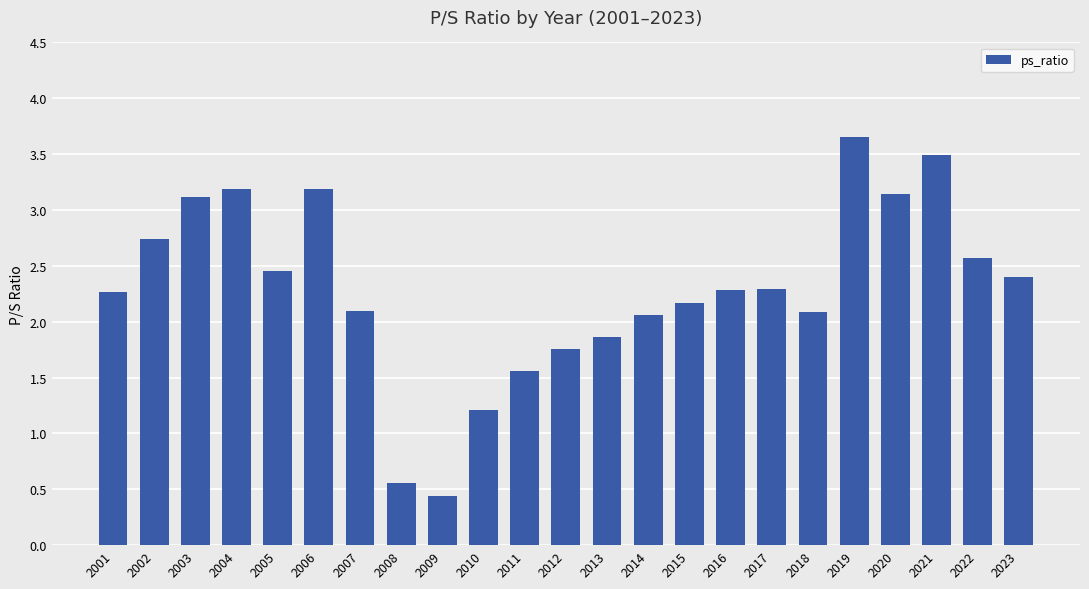

Which category has the highest value across all series?

2019